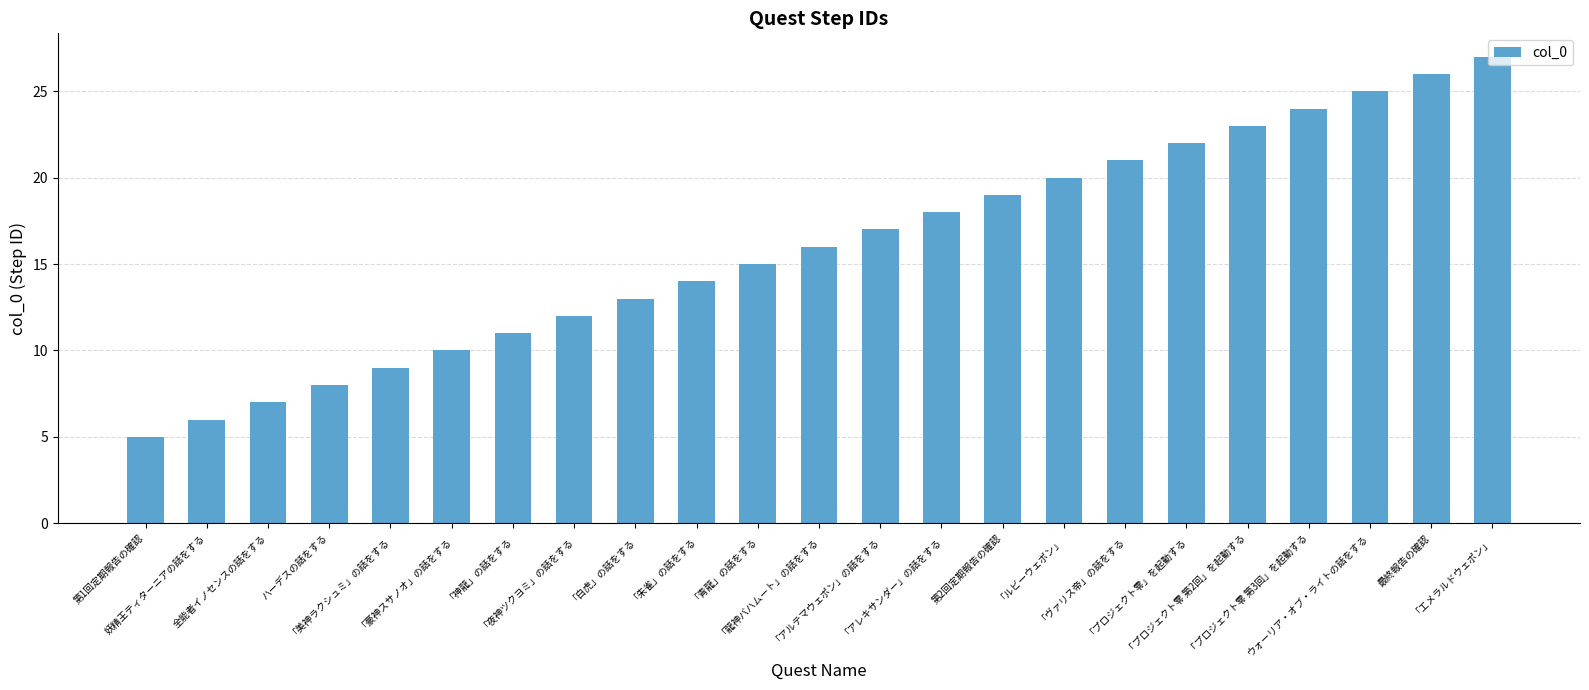

Does the chart contain stacked bars?

No